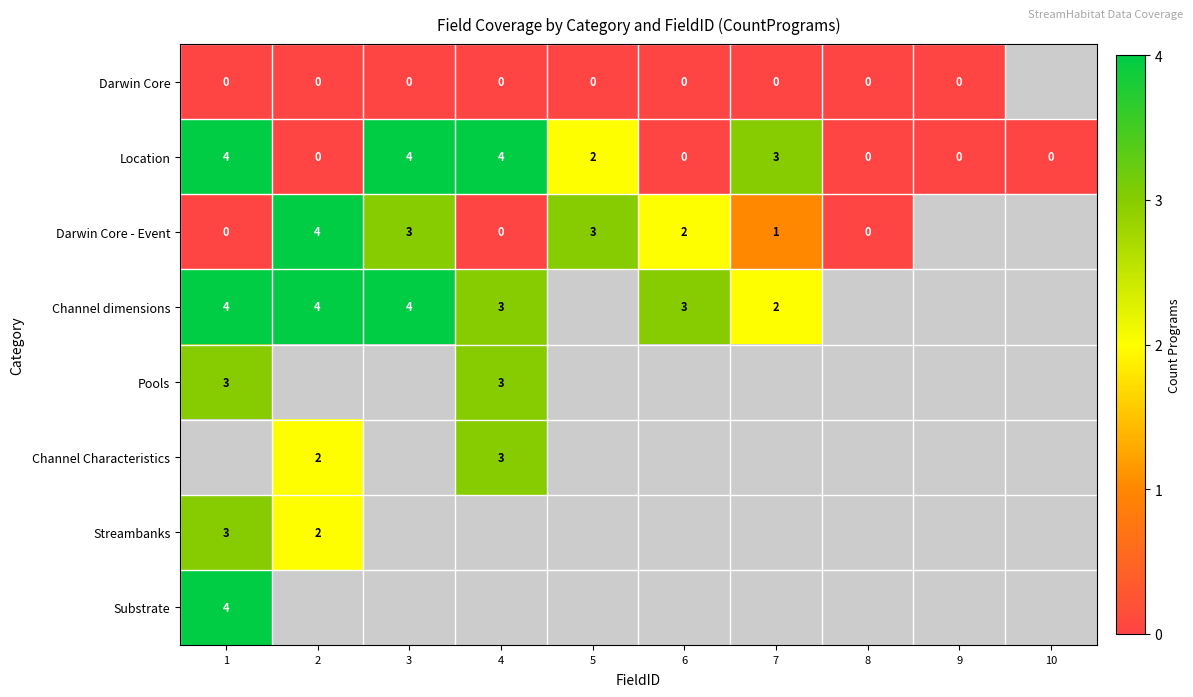

The value of Channel dimensions at 4 is 2. True or false?

False